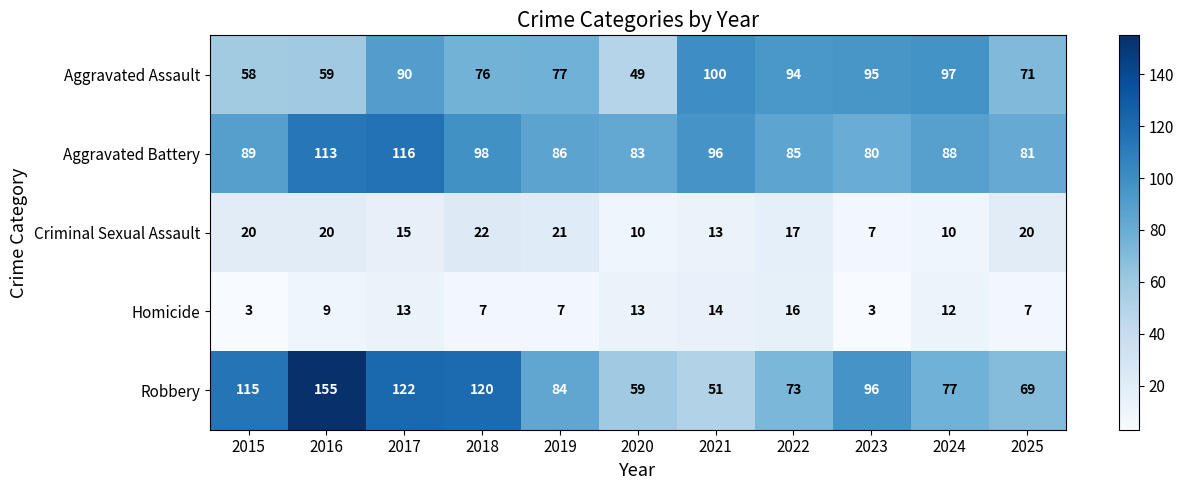

What is the sum of all Aggravated Battery values?

1015